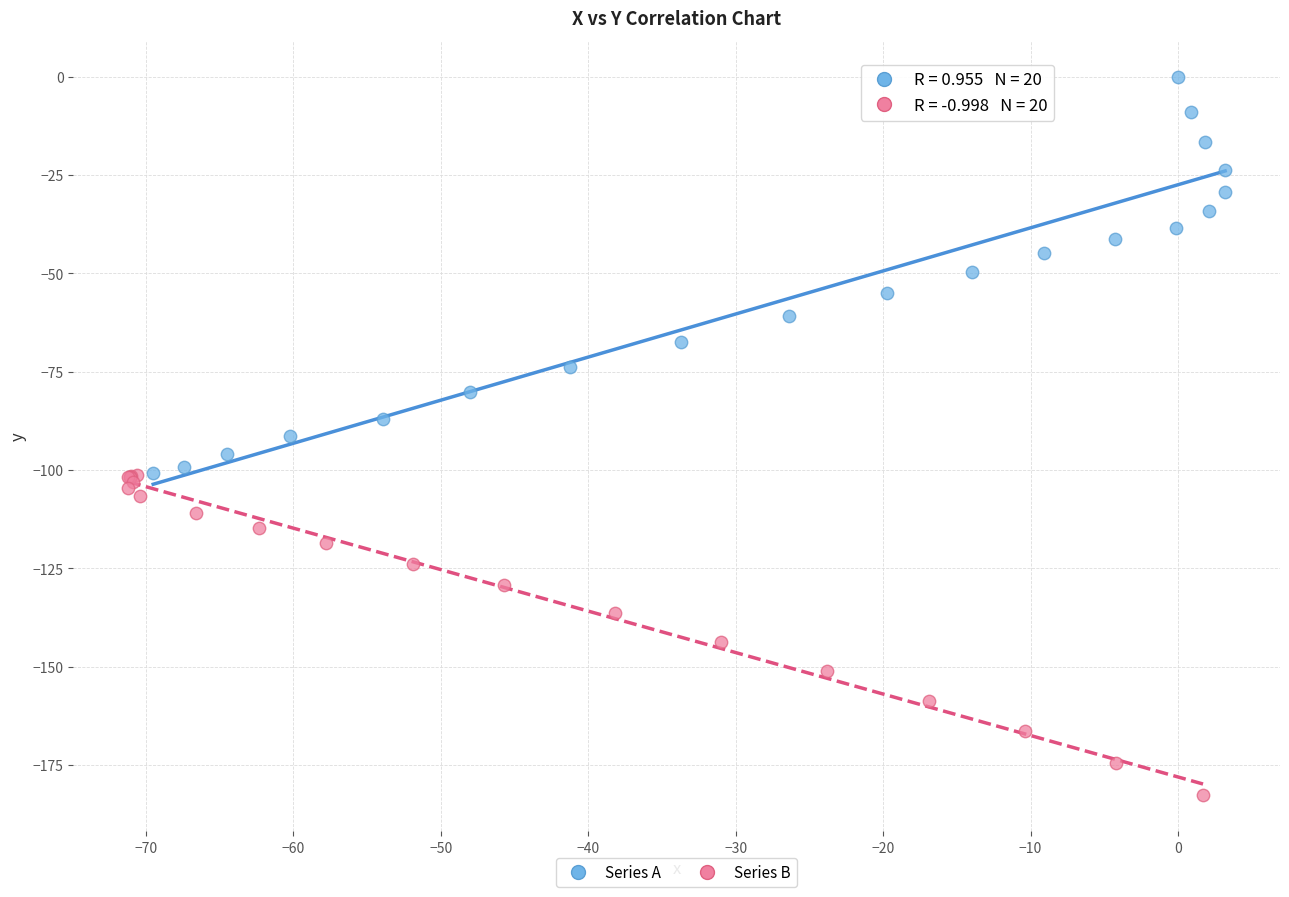

Which series contains the highest Y value?

Series A